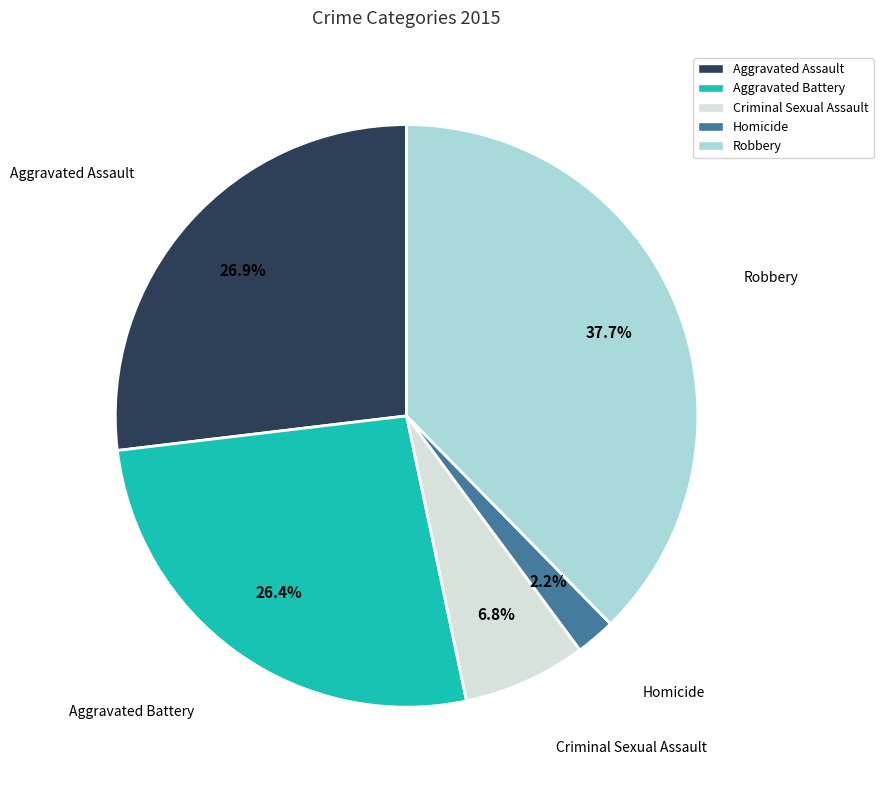

To the nearest percent, what percentage of the pie is Robbery?

38%